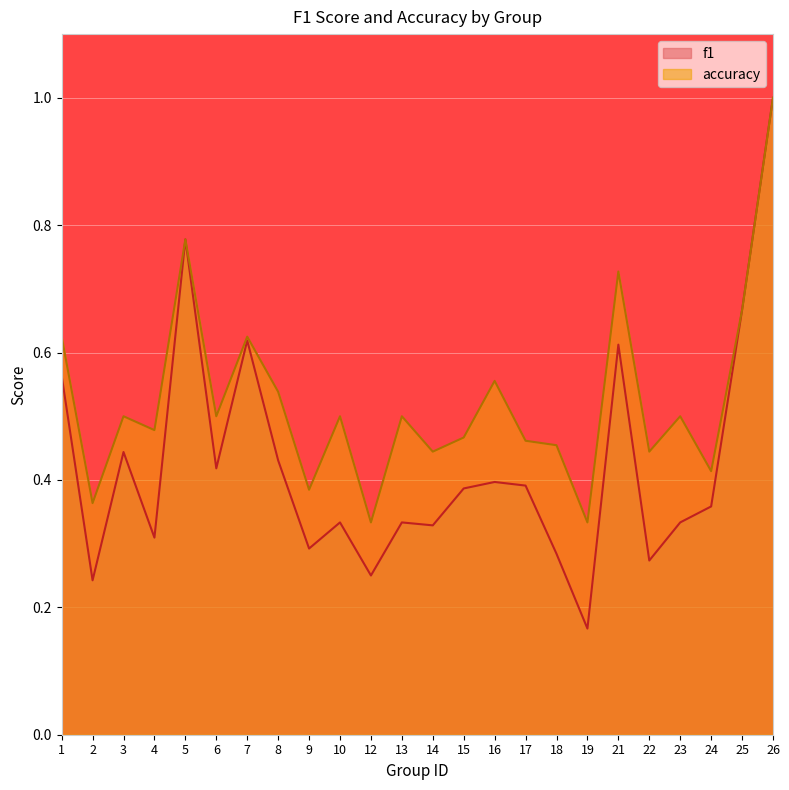

True or false: f1 and accuracy intersect in this chart.

False